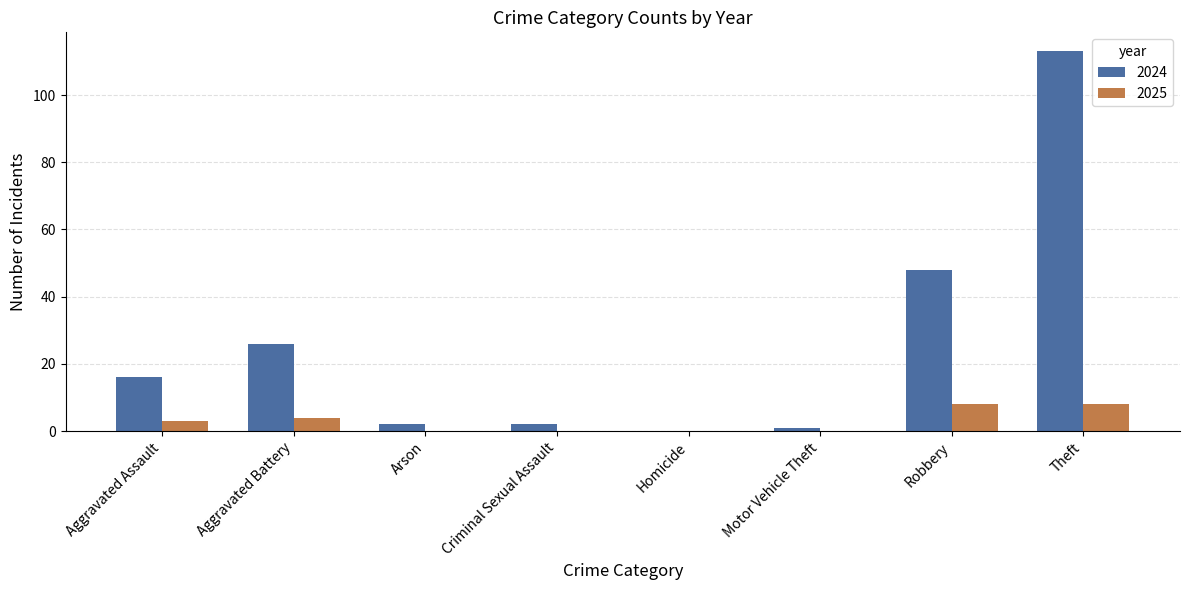

What is the difference between the 2024 values at Criminal Sexual Assault and Aggravated Assault?

14